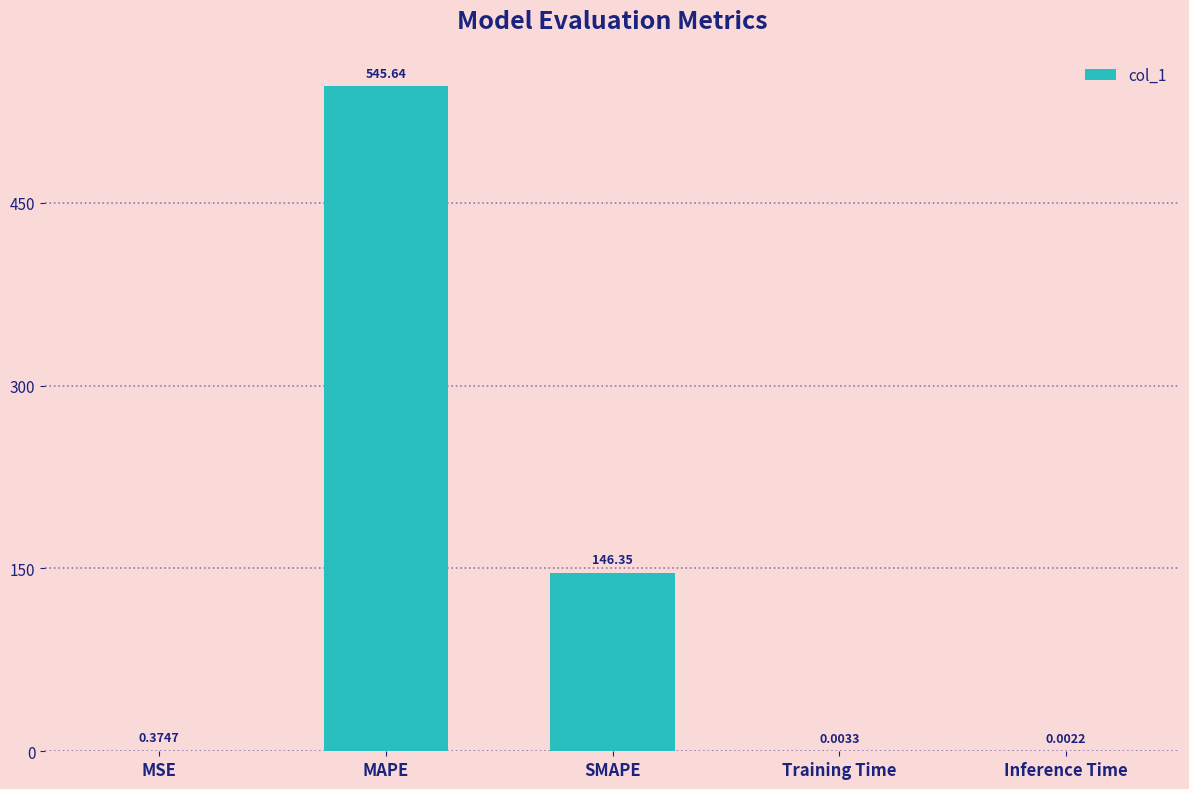

Where is the data nearest to the value 272?

SMAPE